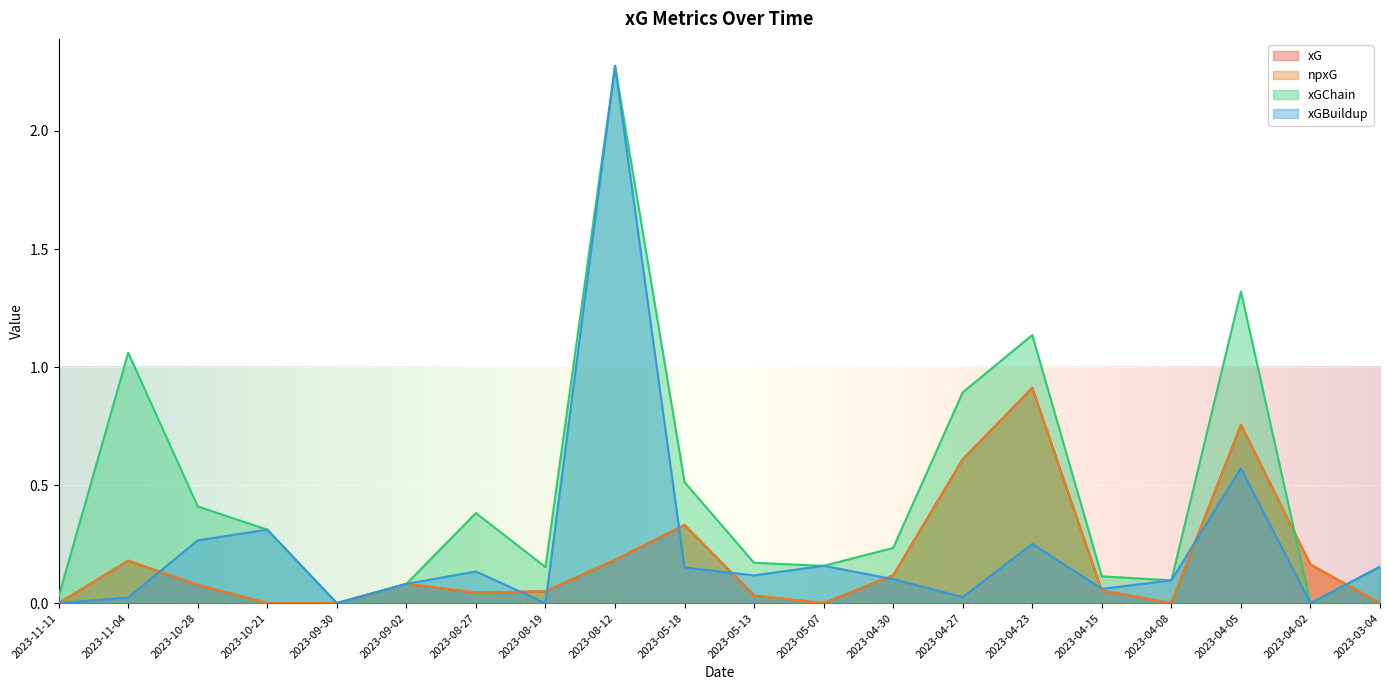

What are all the series names shown in the legend?

xG, npxG, xGChain, xGBuildup